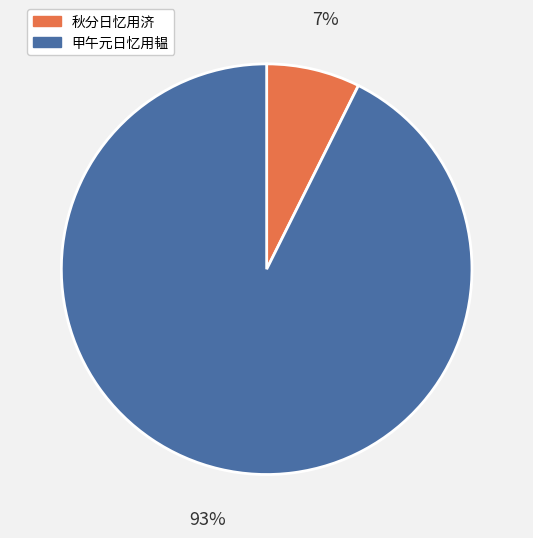

Which has a higher value, 甲午元日忆用韫 or 秋分日忆用济?

甲午元日忆用韫